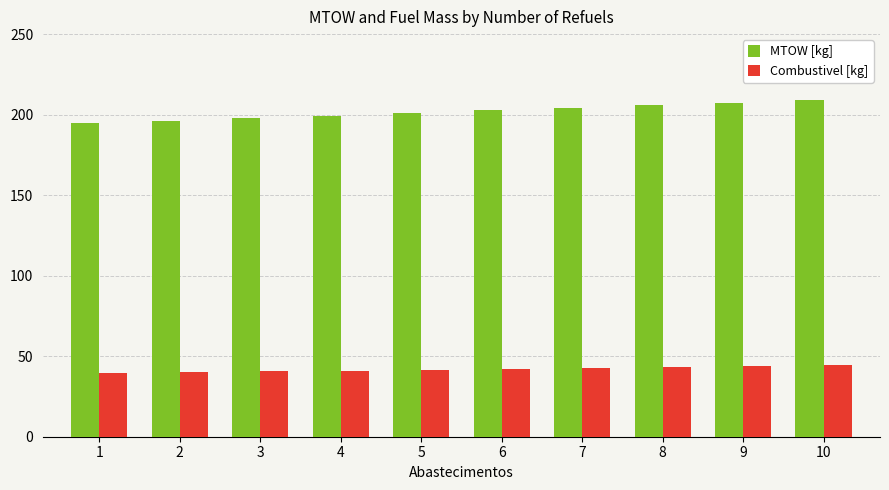

Rank the series at 4 from lowest to highest value.

Combustivel [kg], MTOW [kg]